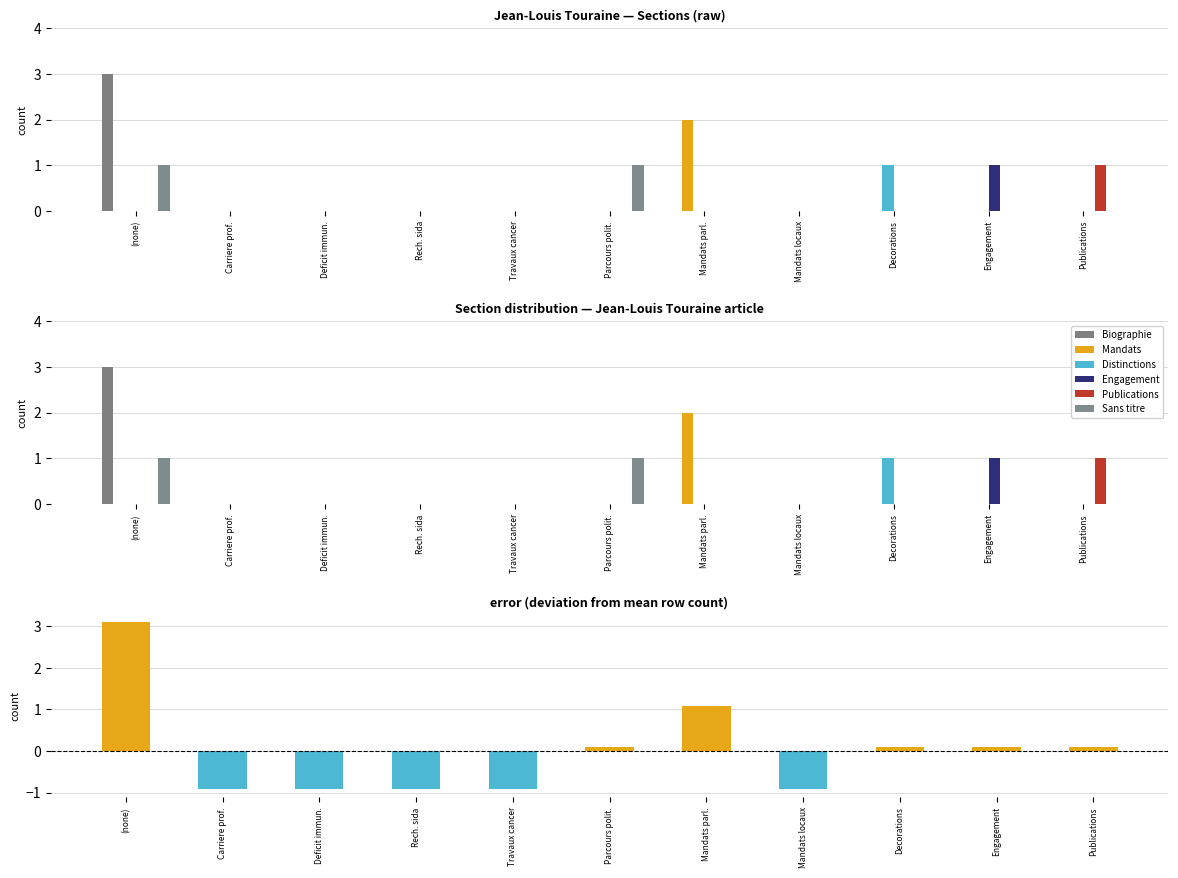

What is the greatest value displayed?

3